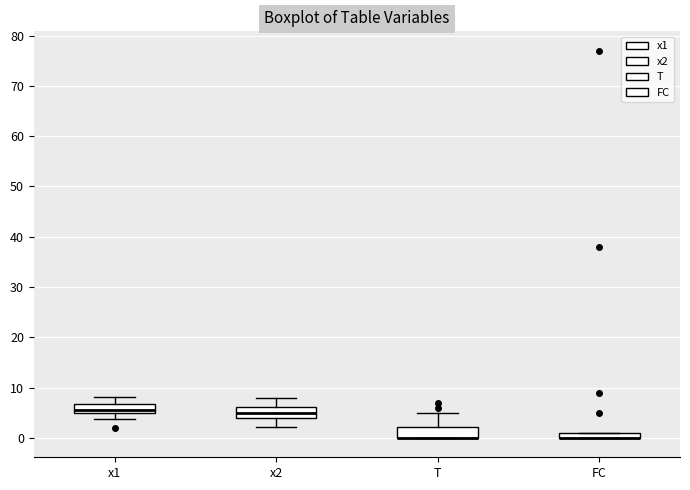

Where is the lower edge of the box for FC on the y-axis? The values are not printed on the chart, so give them approximately, as read against the axis.

0